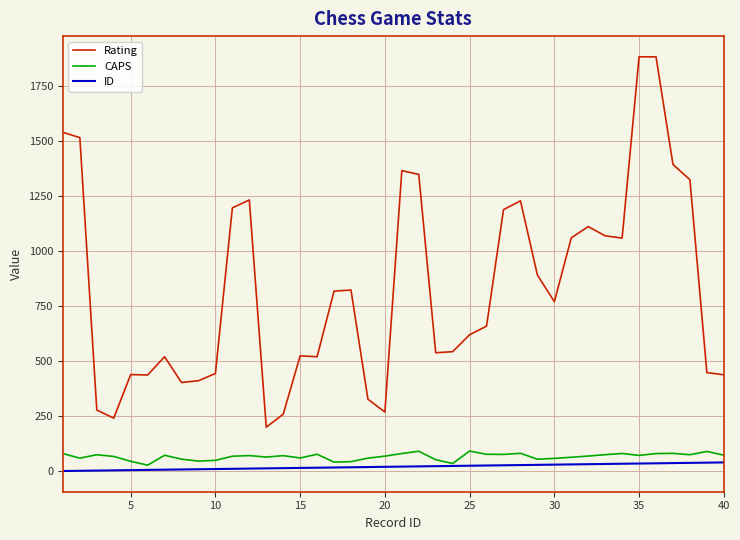

True or false: CAPS and Rating intersect in this chart.

False